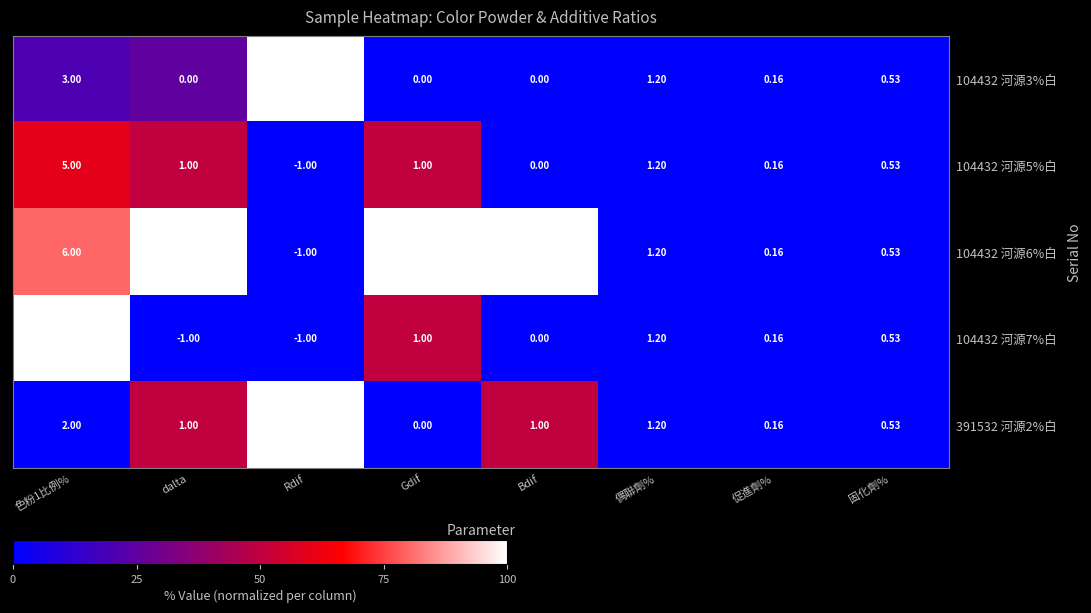

At which label is 104432 河源7%白 closest to 3?

偶聯劑%